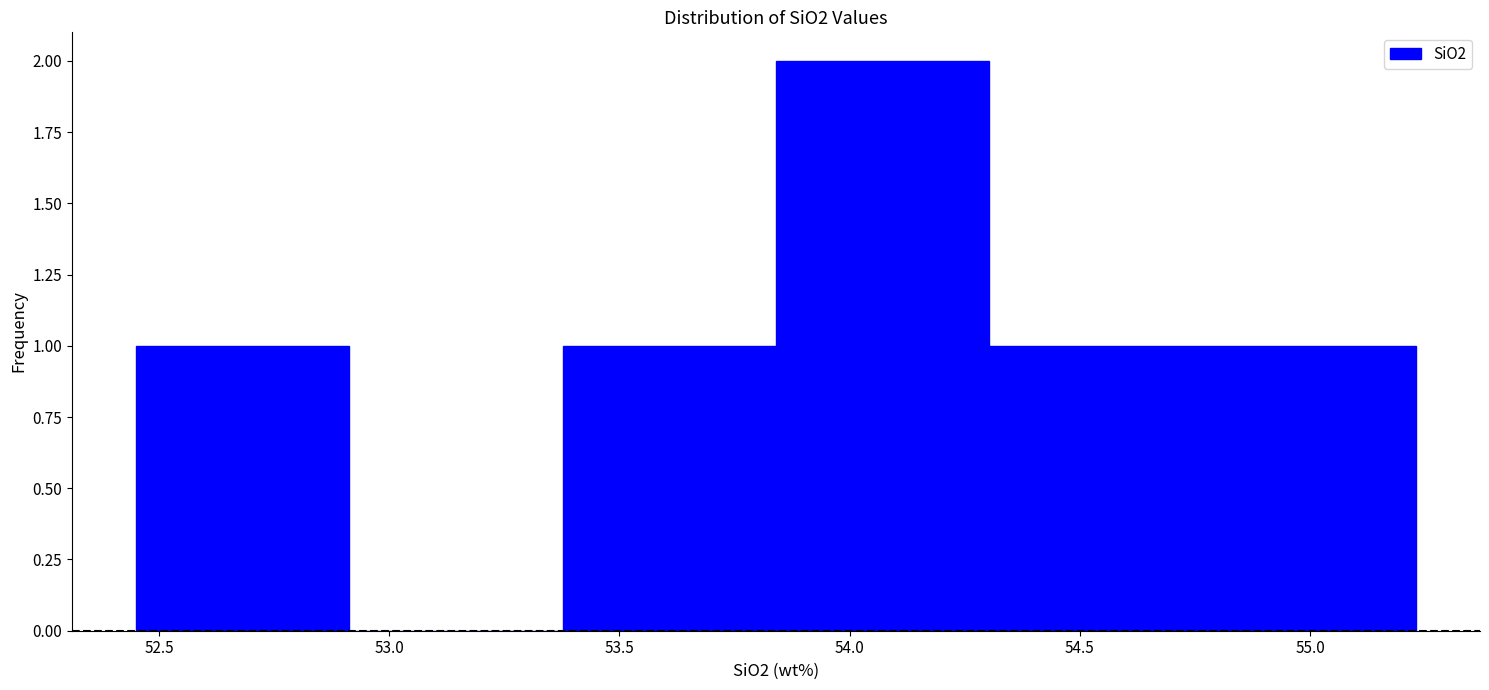

Reading left to right, transcribe this chart: for each bar, give the range it covers on the x-axis and its height. Neither the bar edges nor the heights are printed on the chart, so give them approximately, as read against the axes.

52.45 to 52.90: 1
52.90 to 53.40: 0
53.40 to 53.85: 1
53.85 to 54.30: 2
54.30 to 54.75: 1
54.75 to 55.25: 1